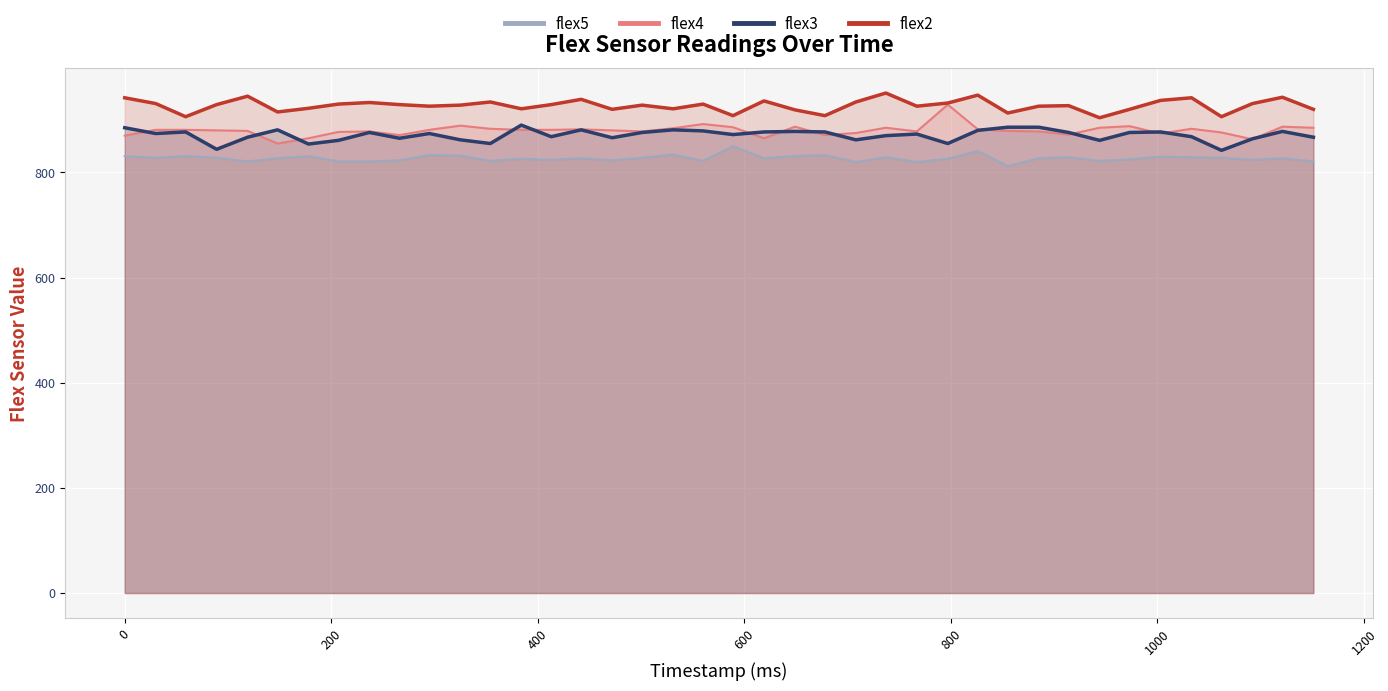

What is the value of the flex4 point at the 21st from the left?

886